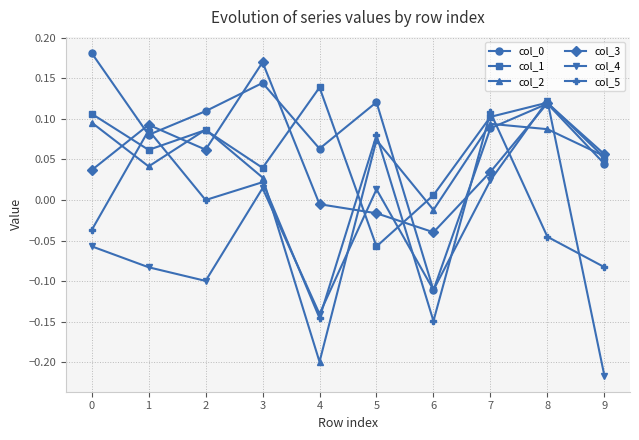

Is the value of col_3 at 7 greater than the value of col_5 at 4?

Yes